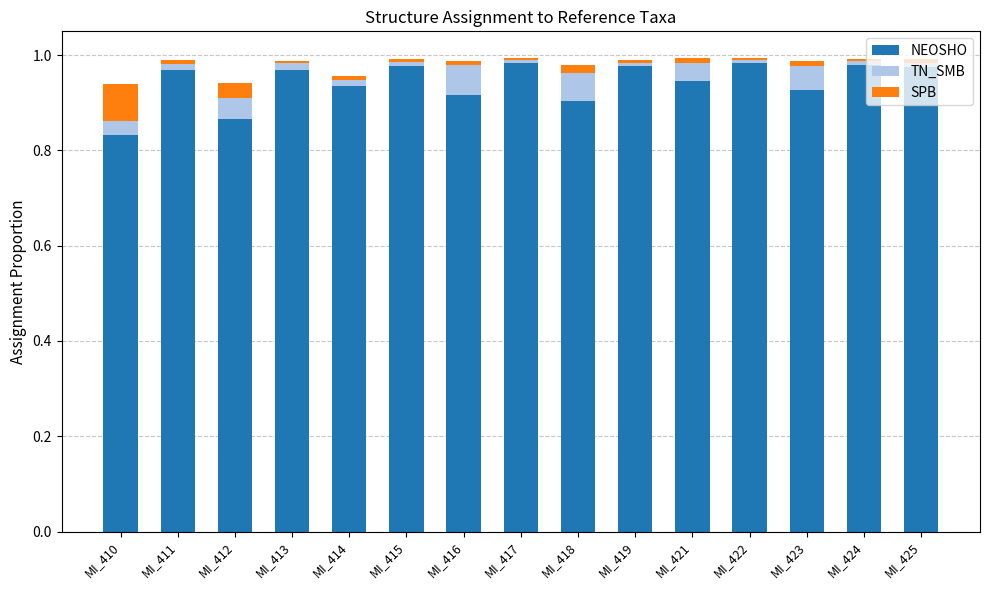

Is it true that NEOSHO equals 0.2 at MI_416?

False